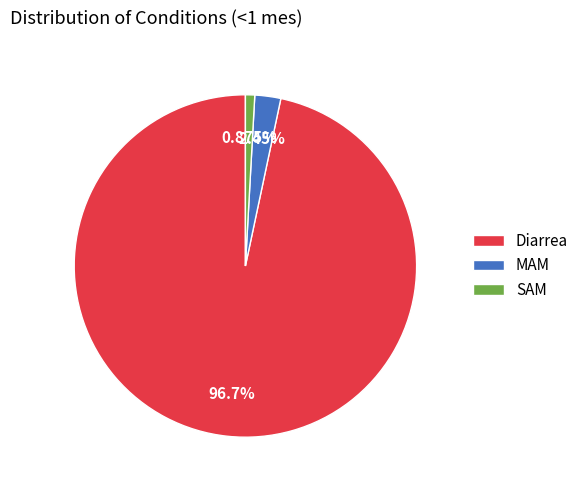

Which slice represents more than half of the pie?

Diarrea